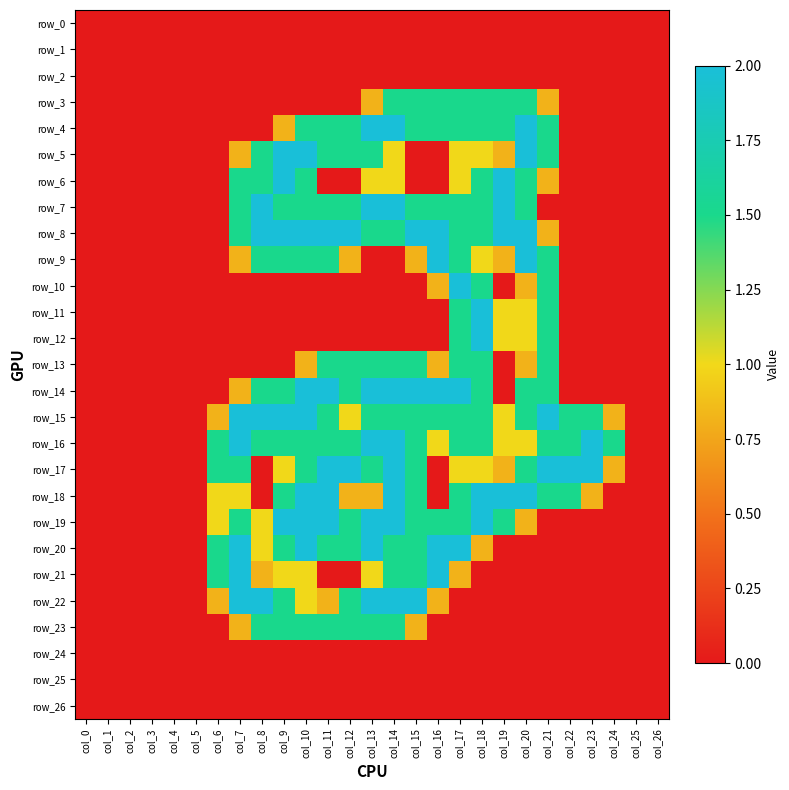

At which category is the sum across all series the highest?

col_14